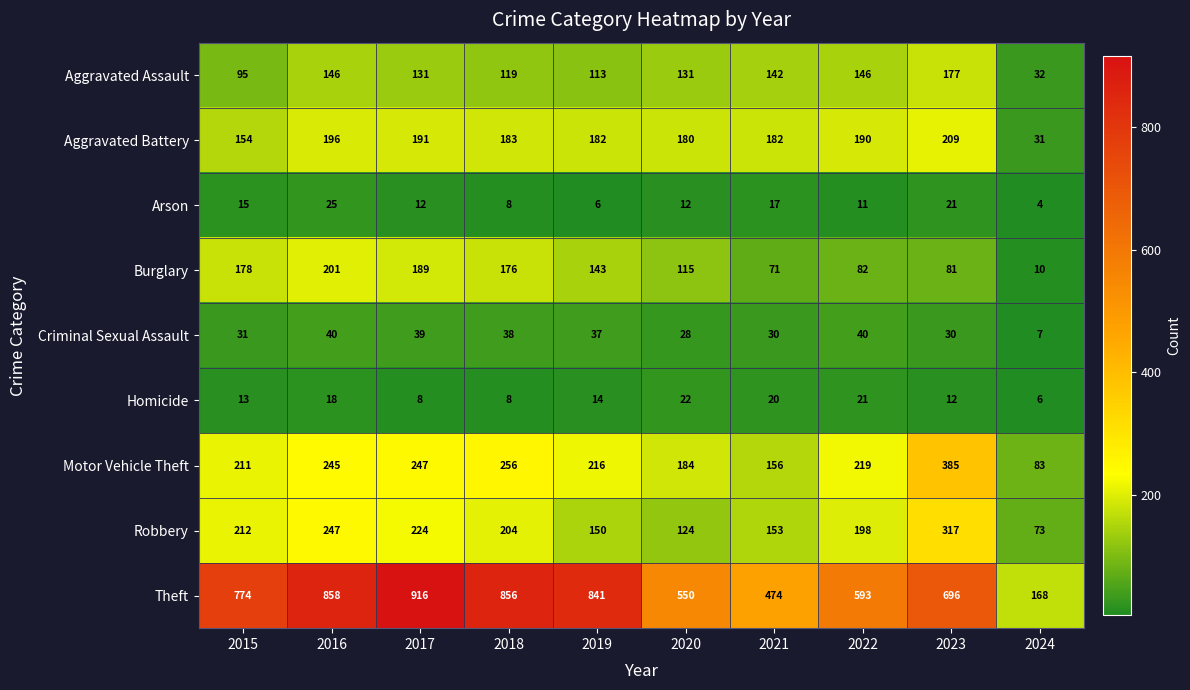

At 2021, list the series in order from largest to smallest.

Theft, Aggravated Battery, Motor Vehicle Theft, Robbery, Aggravated Assault, Burglary, Criminal Sexual Assault, Homicide, Arson